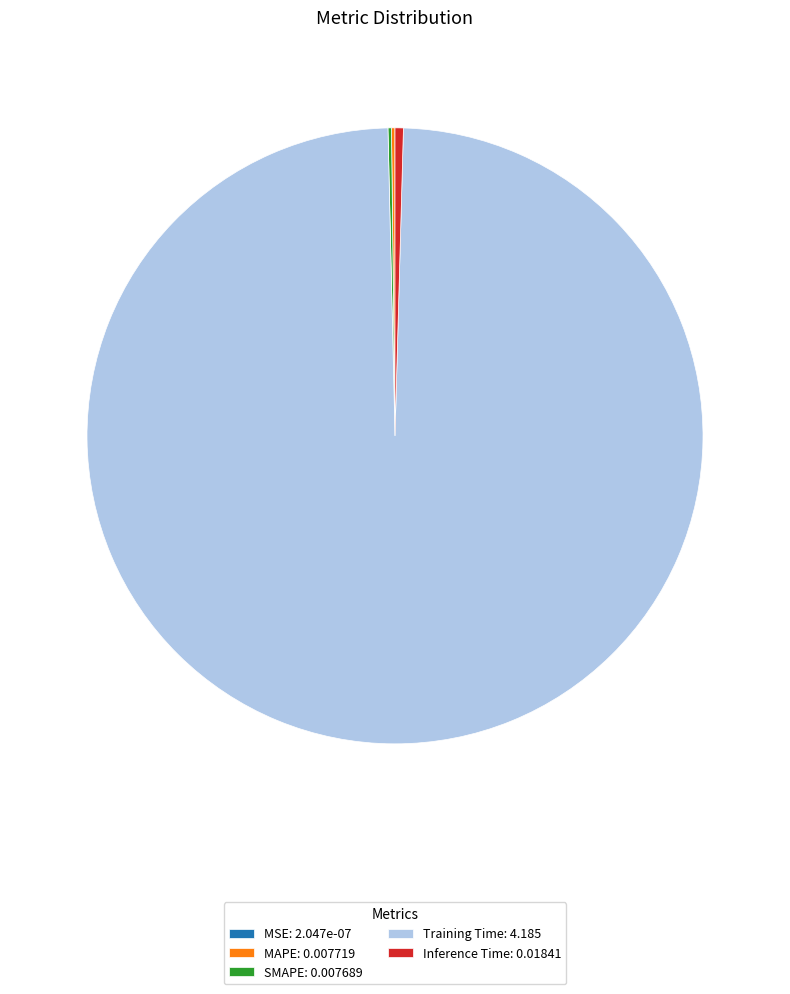

Which category accounts for the majority?

Training Time